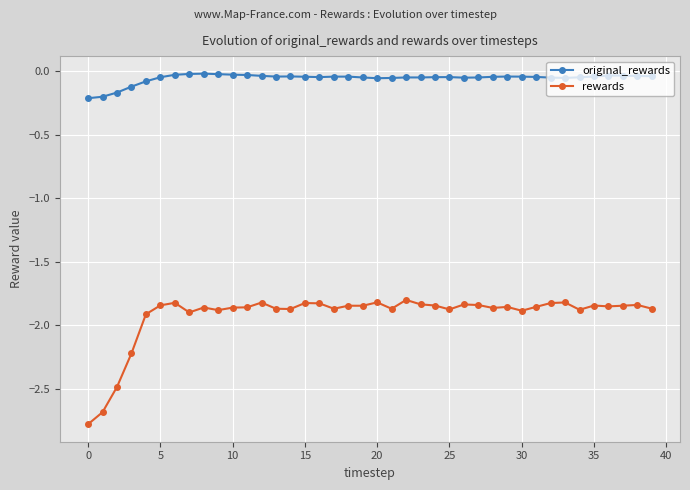

What is the difference between the second highest and minimum values in the rewards series?

1.0